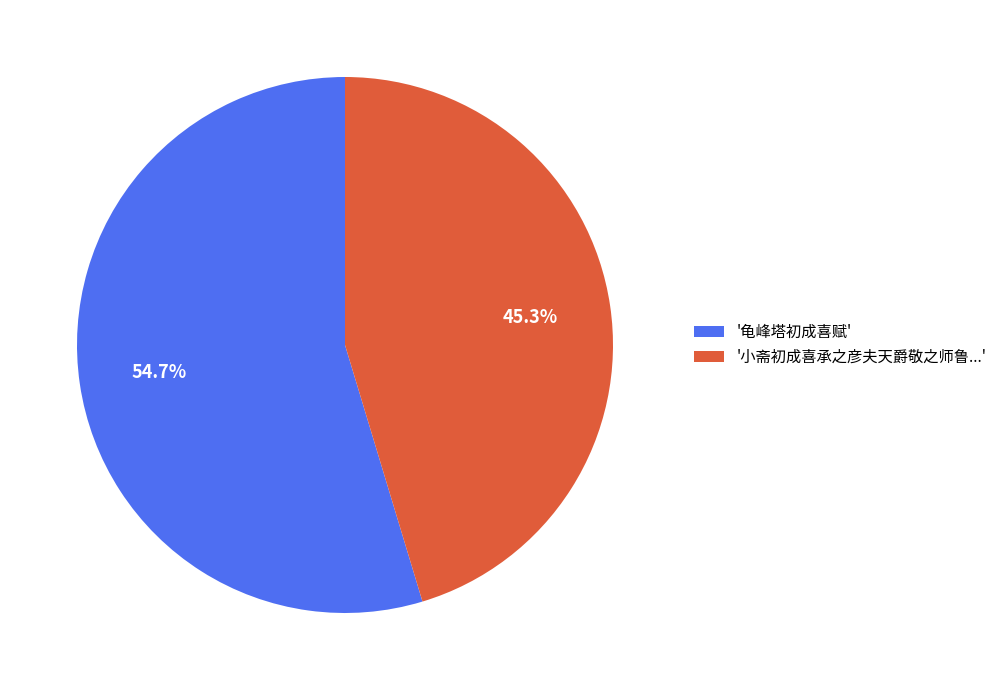

How many segments does this pie chart have?

2